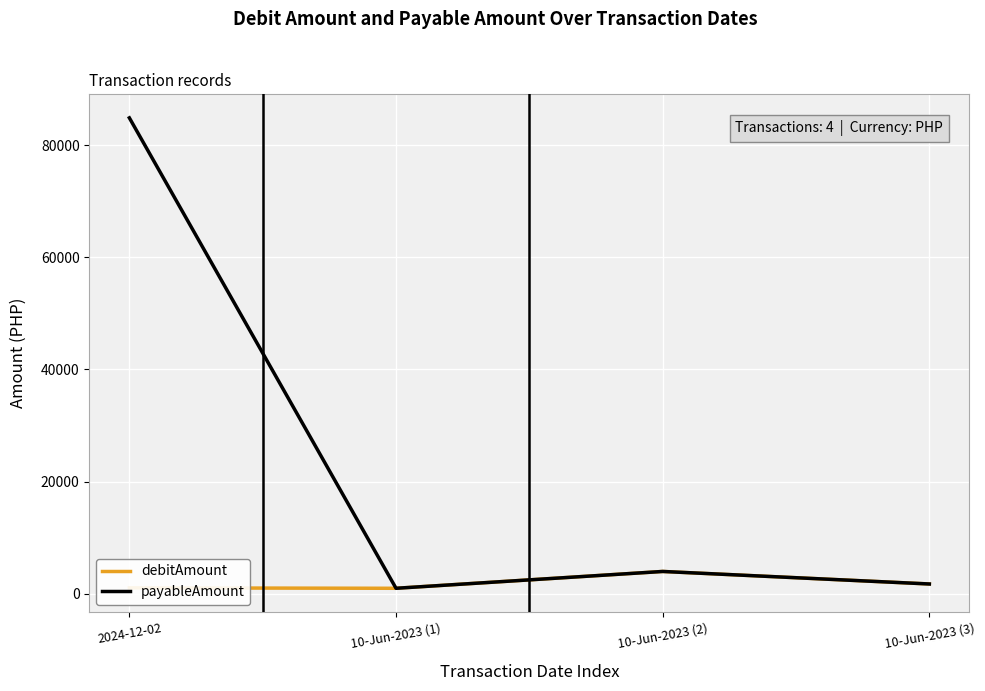

Which series has the largest total across all categories?

payableAmount